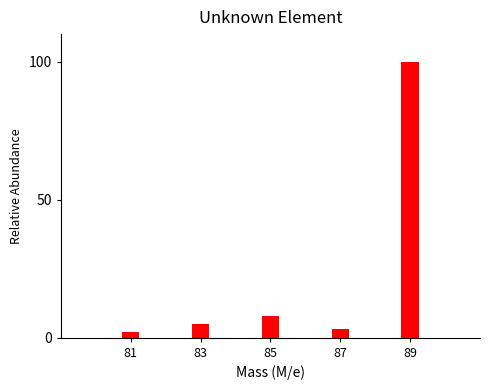

Reading left to right, list all the values displayed in this chart.

81=2	83=5	85=8	87=3	89=100